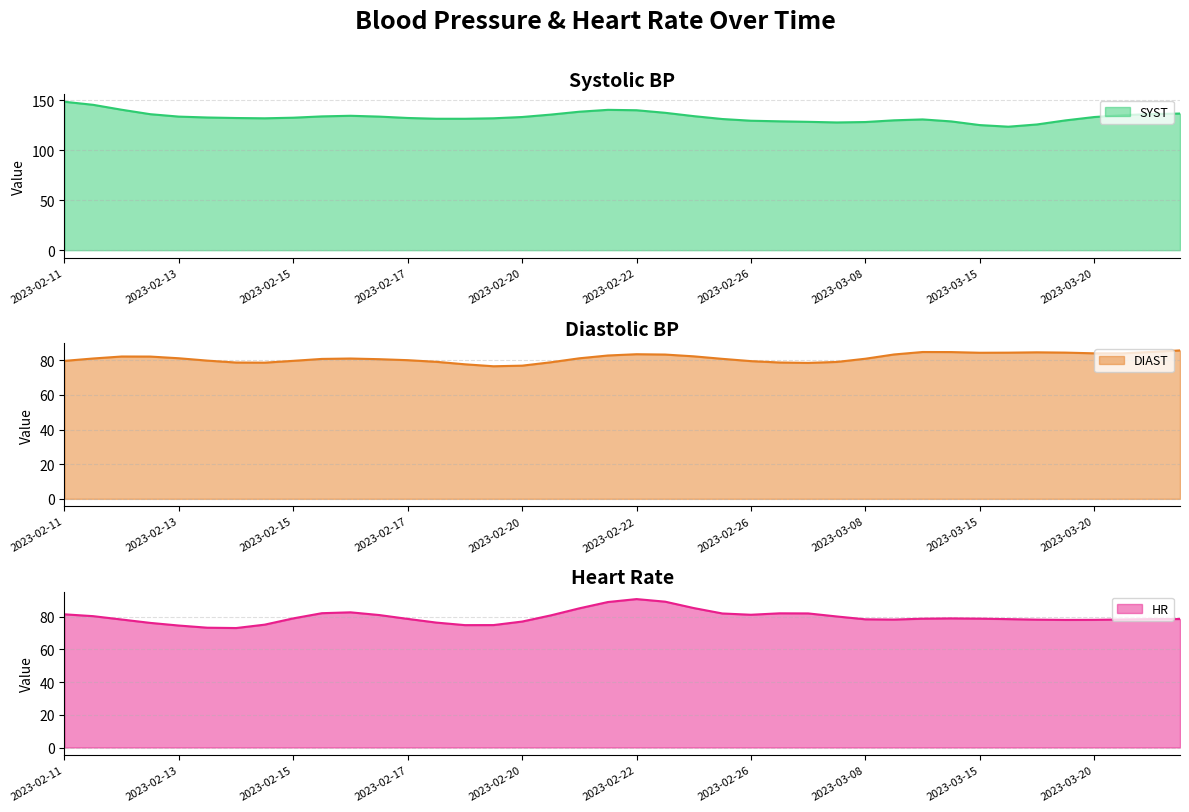

What is the label of the 24th point from the left?

2023-02-26